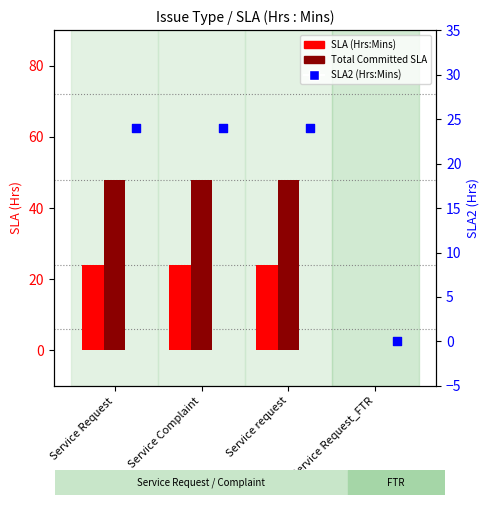

Which series contains the highest Y value?

Total Committed SLA